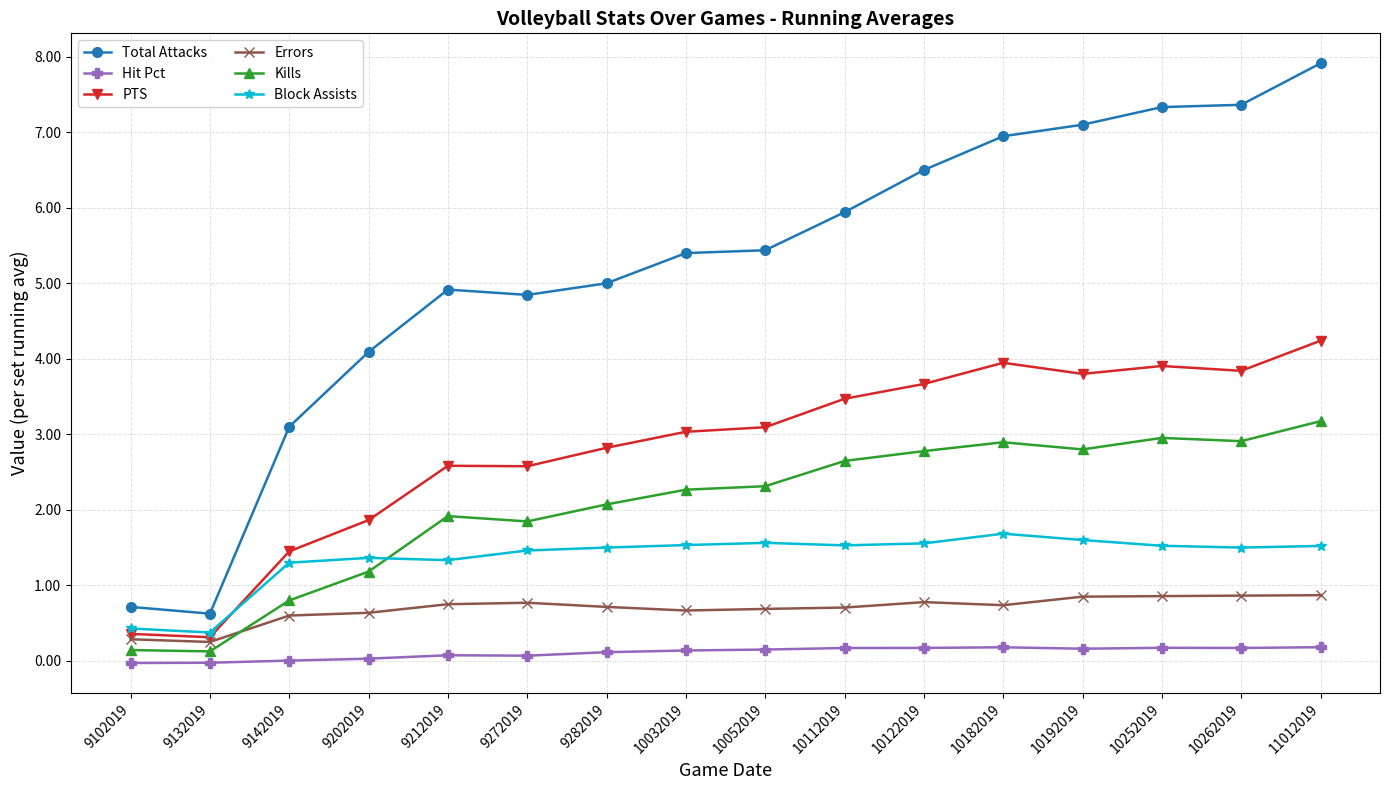

Which category has the highest value across all series?

11012019